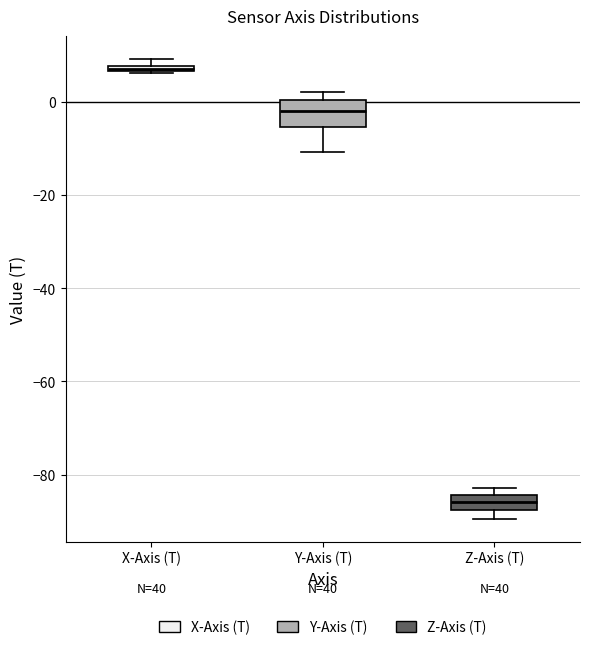

Which box has the highest median line?

X-Axis (T)